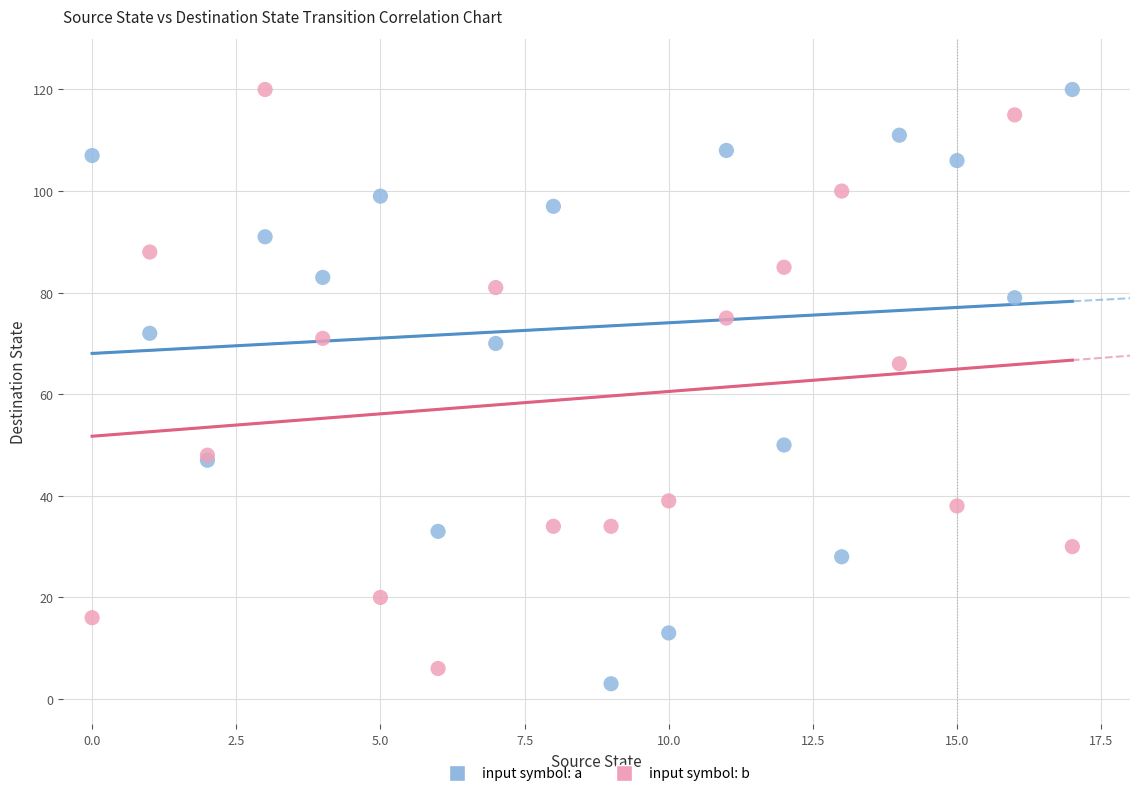

In the input symbol: b series, what Y value is closest to 63?

66